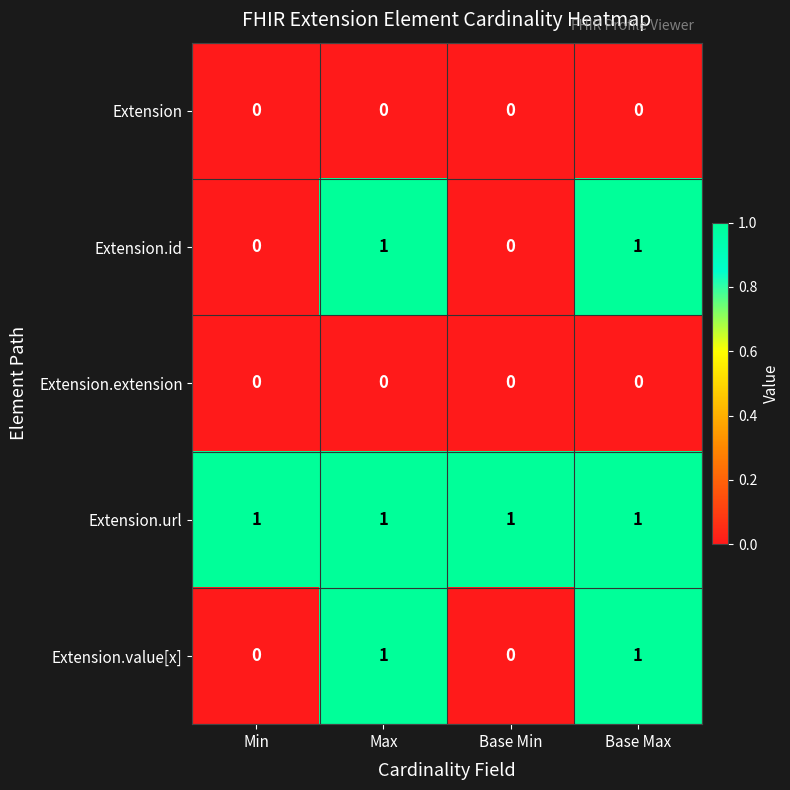

Which series has the largest total across all categories?

Extension.url